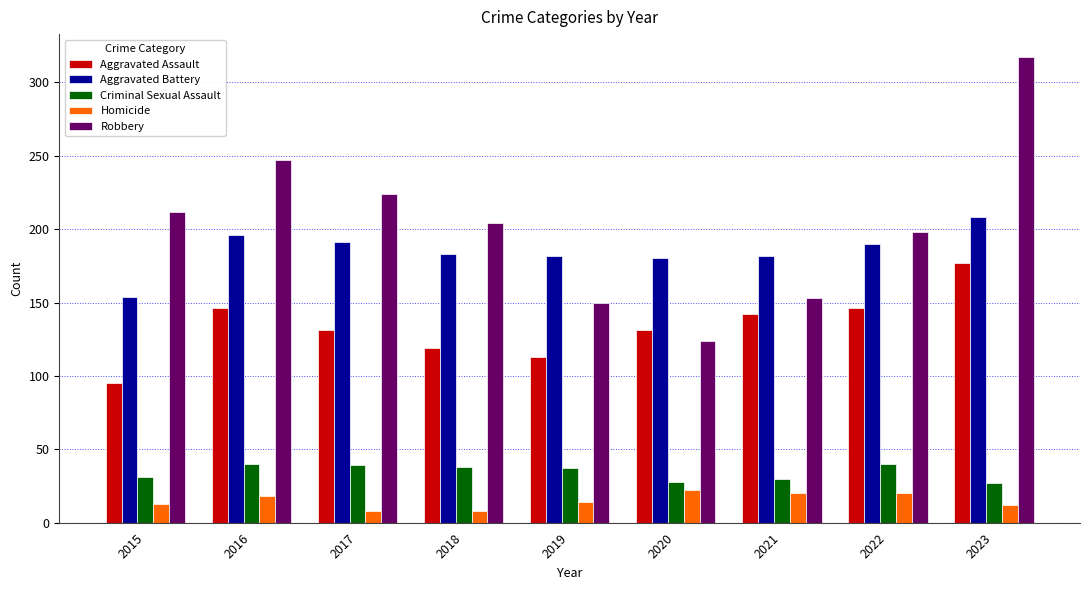

What is the sum of the Robbery values at 2023 and 2018?

521